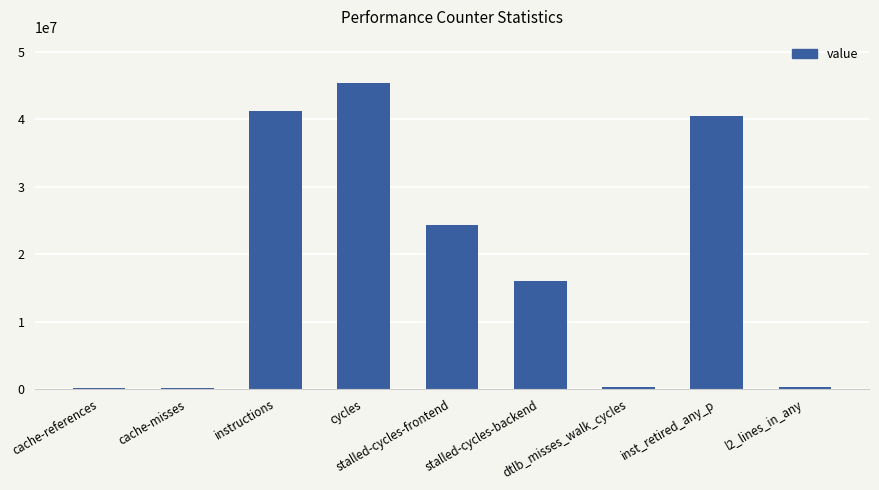

Are the bars grouped side by side (vs. stacked)?

No